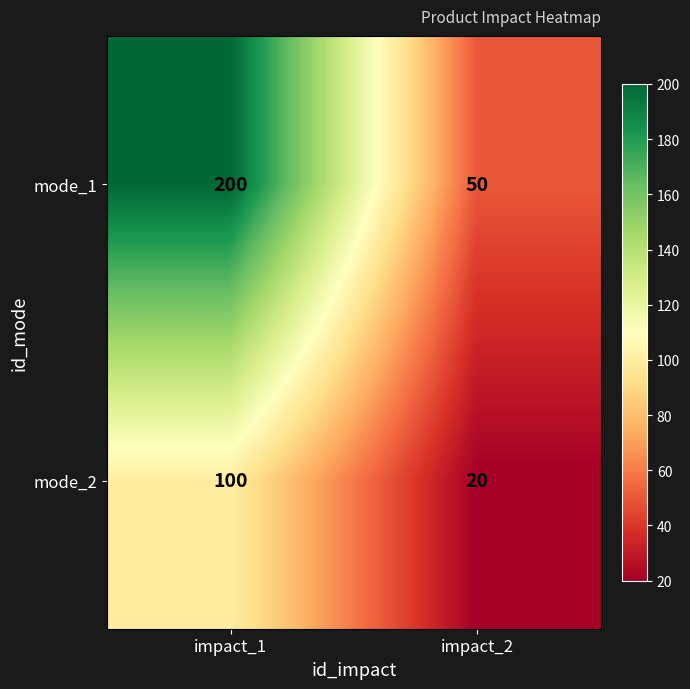

Count the number of categories in the chart.

2